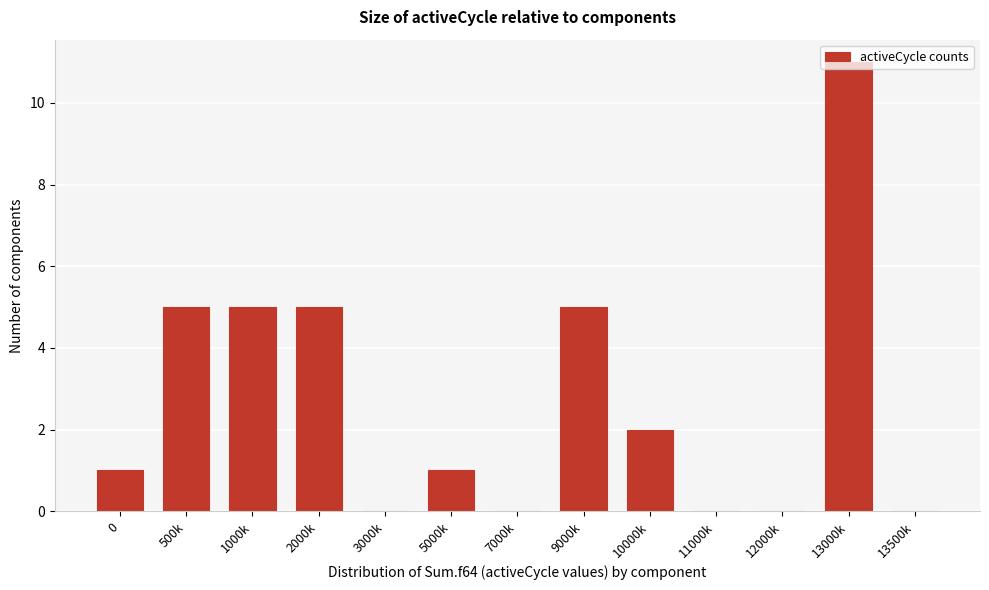

At which category does the chart reach its peak across all series?

13000k